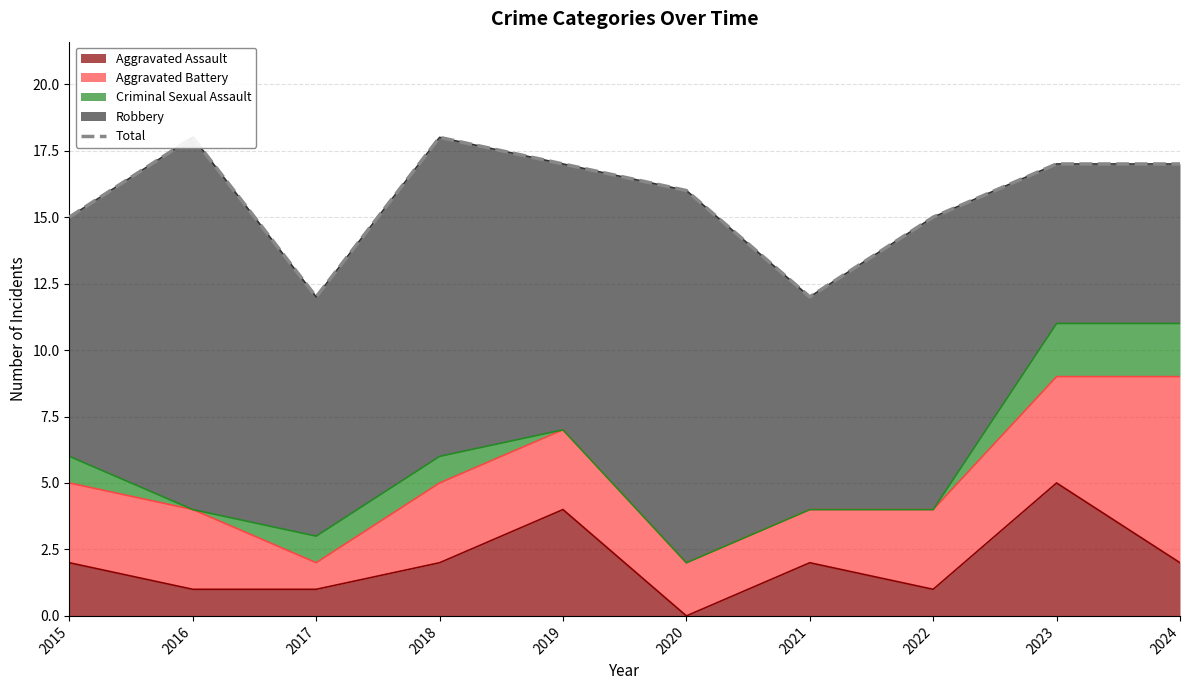

Count the values in the range 15 to 17.

6